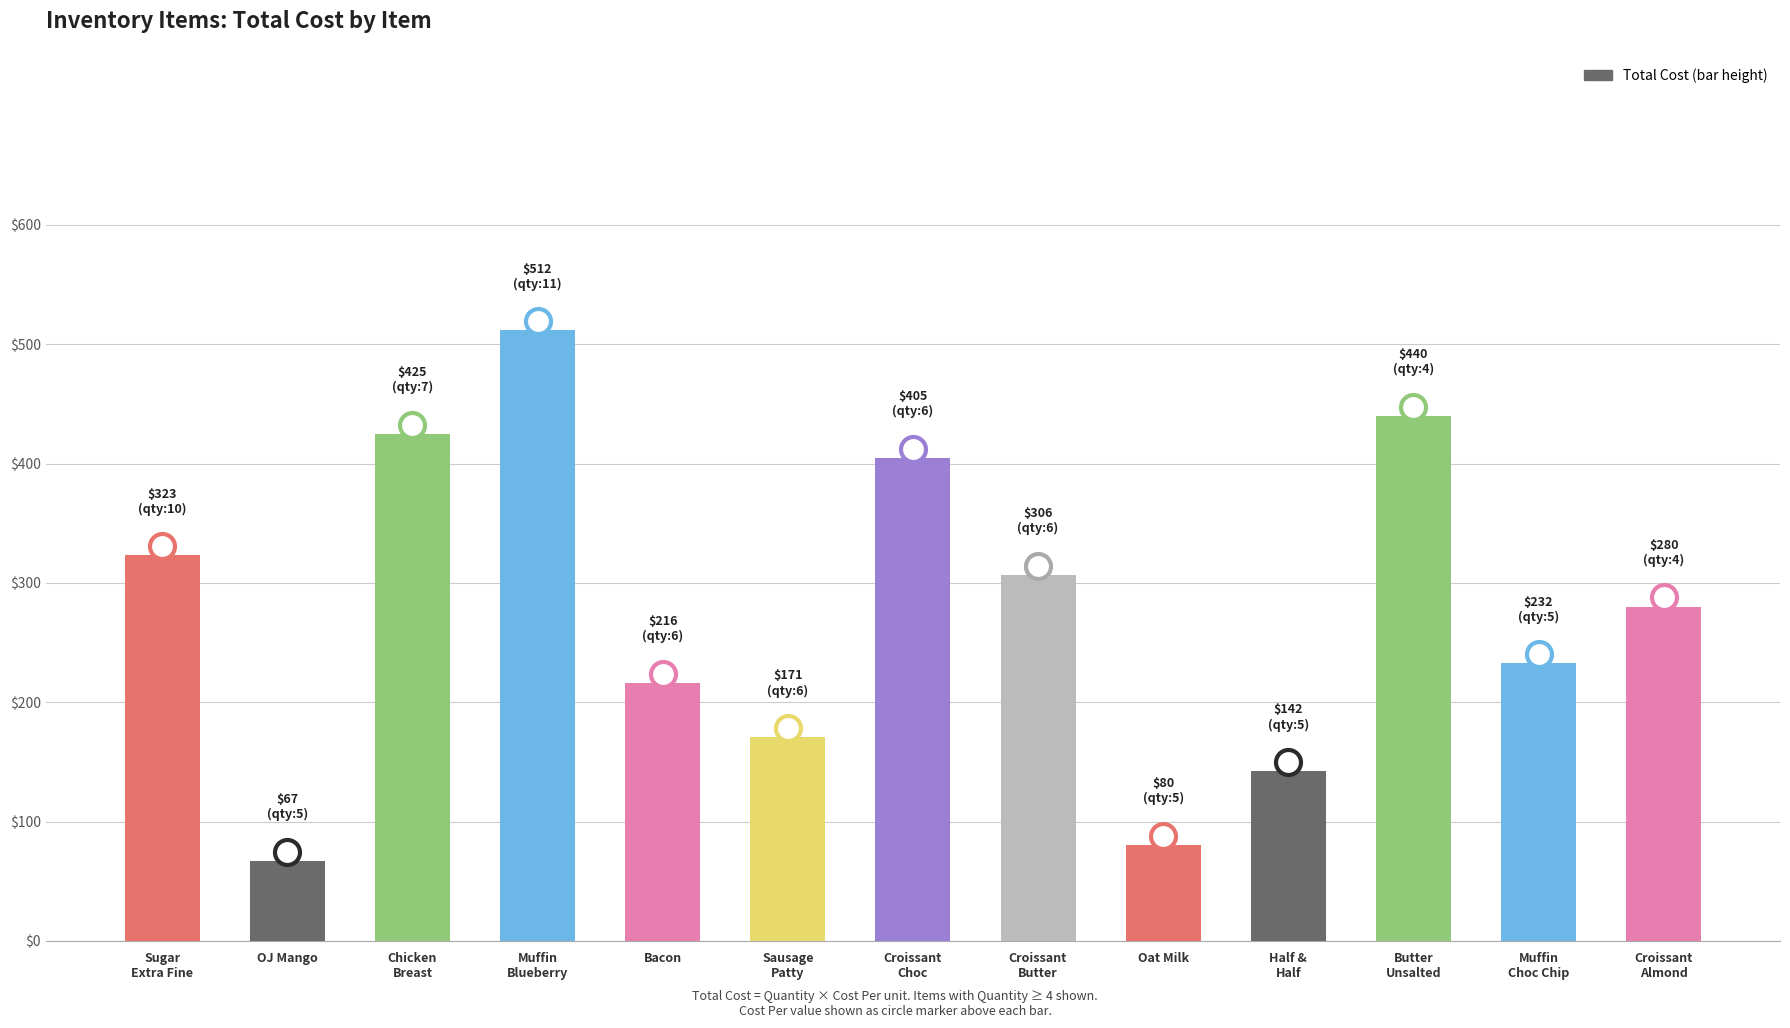

Which has a higher value, Muffin
Choc Chip or Croissant
Choc?

Croissant
Choc